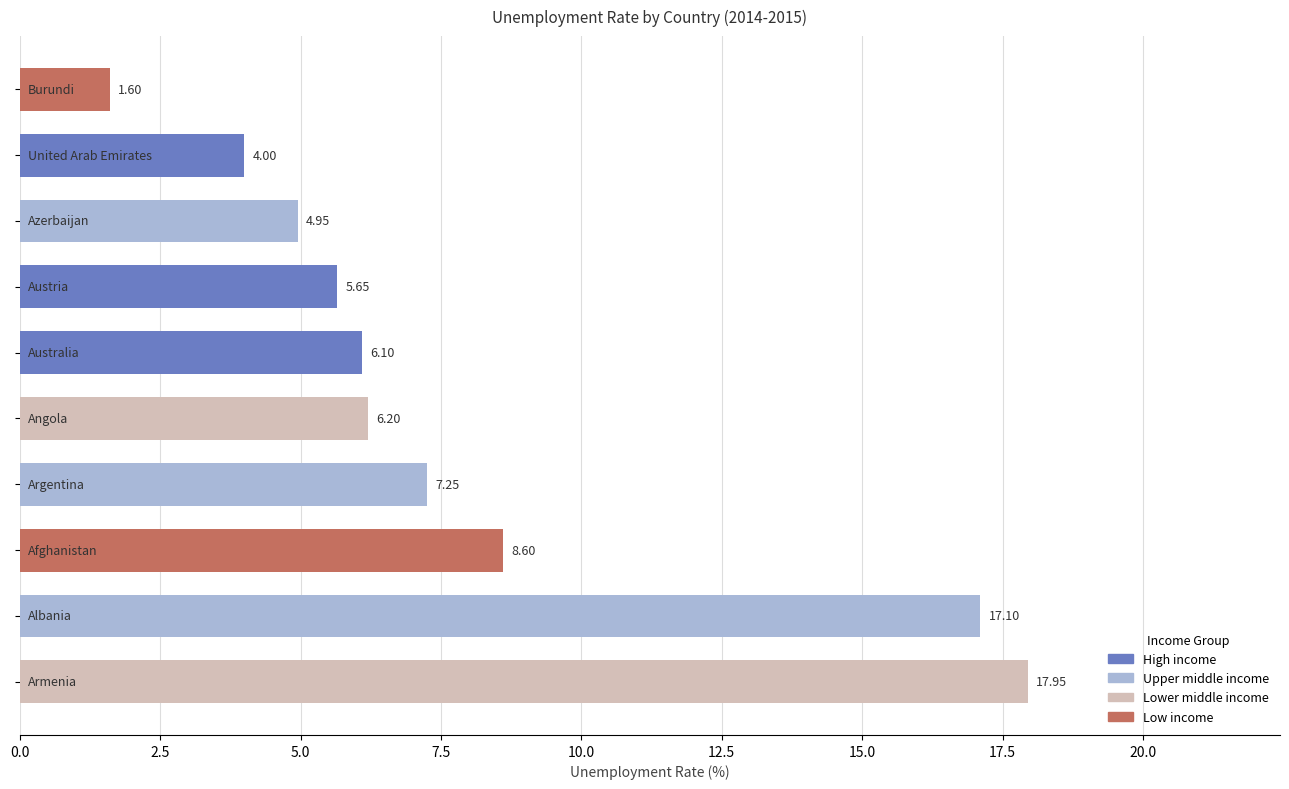

What is the sum of all values?

79.4